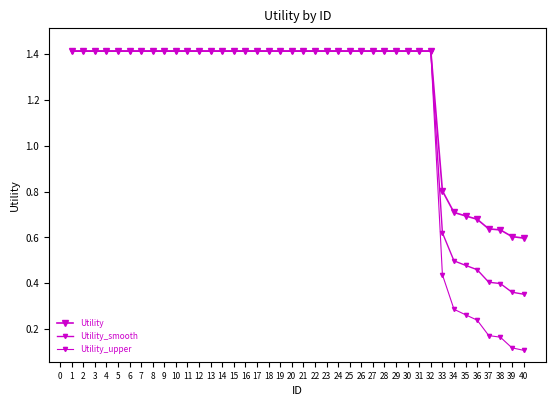

Is this an area chart (filled region under the line)?

No